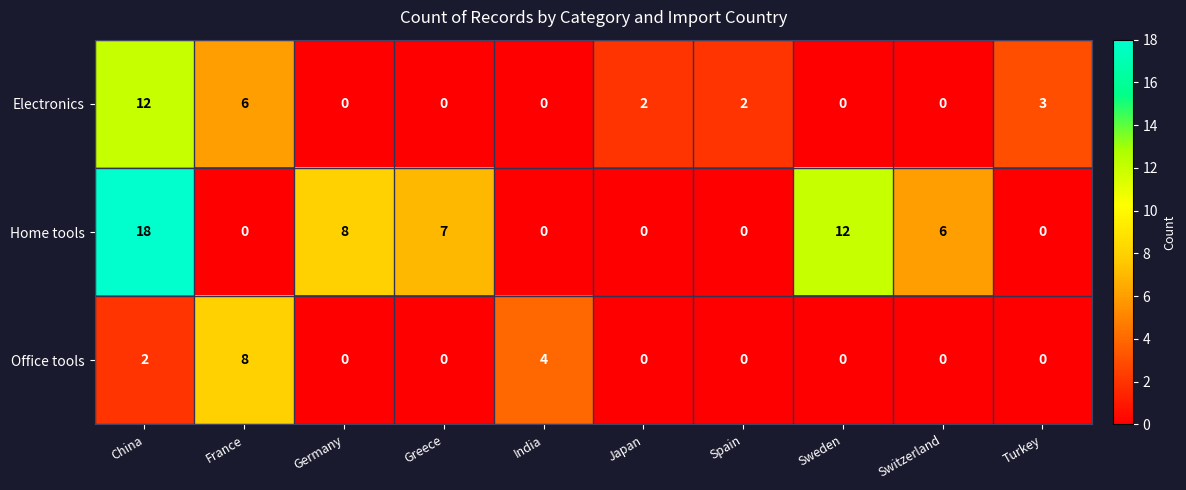

How many data points in Home tools are less than 6?

5